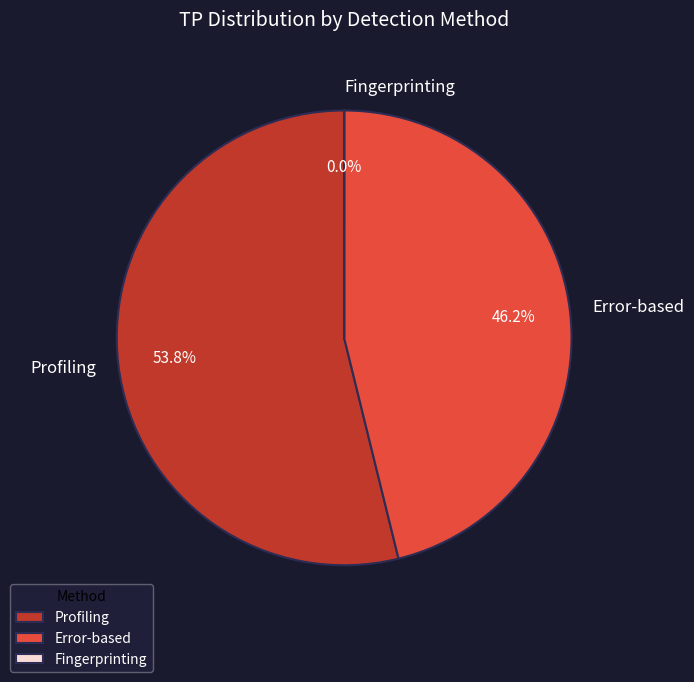

Which category has the biggest portion of the pie?

Profiling